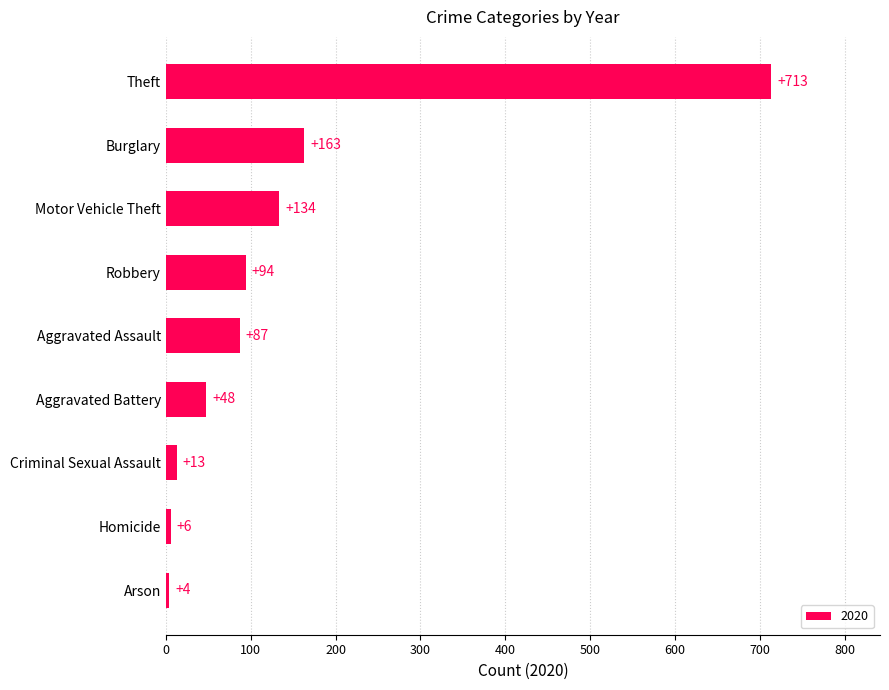

What is the change in value from Motor Vehicle Theft to Homicide?

-128